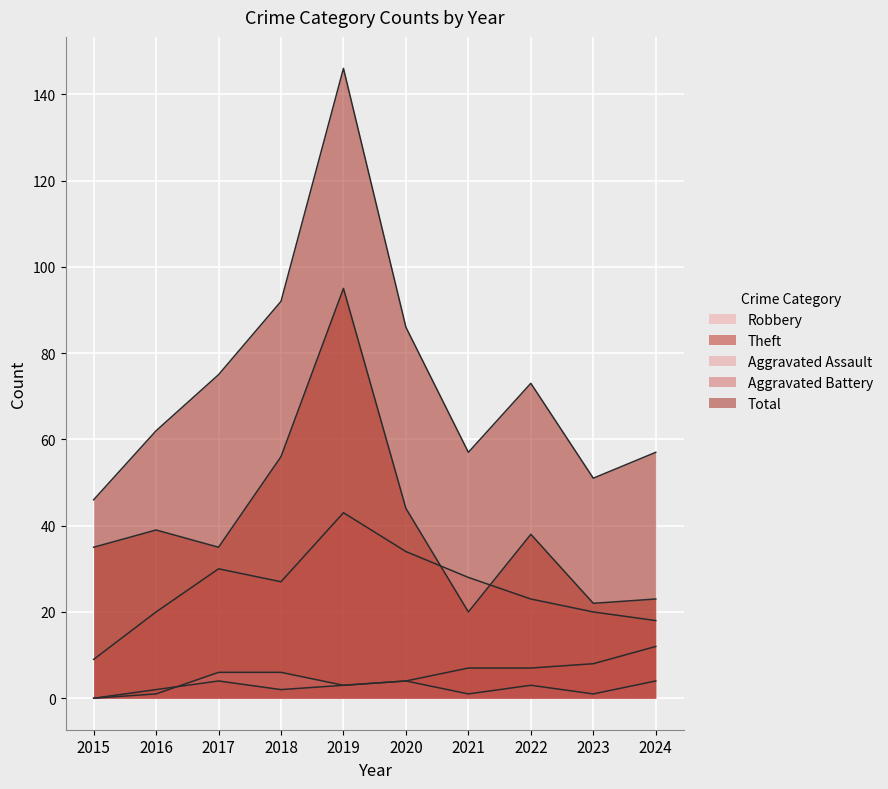

Is it true that Aggravated Assault equals 2 at 2016?

False